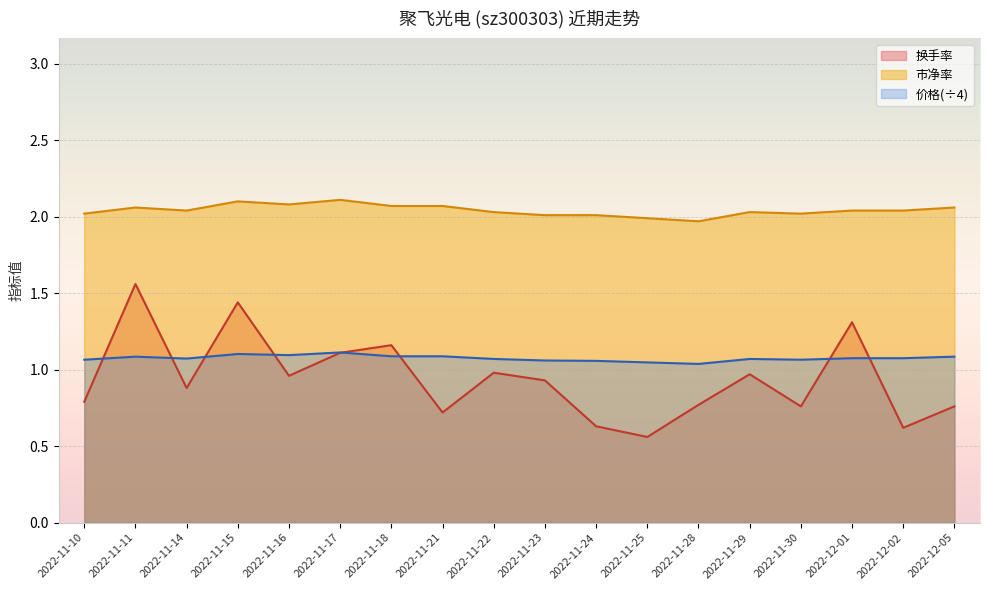

At which category does the chart reach its minimum across all series?

2022-11-25